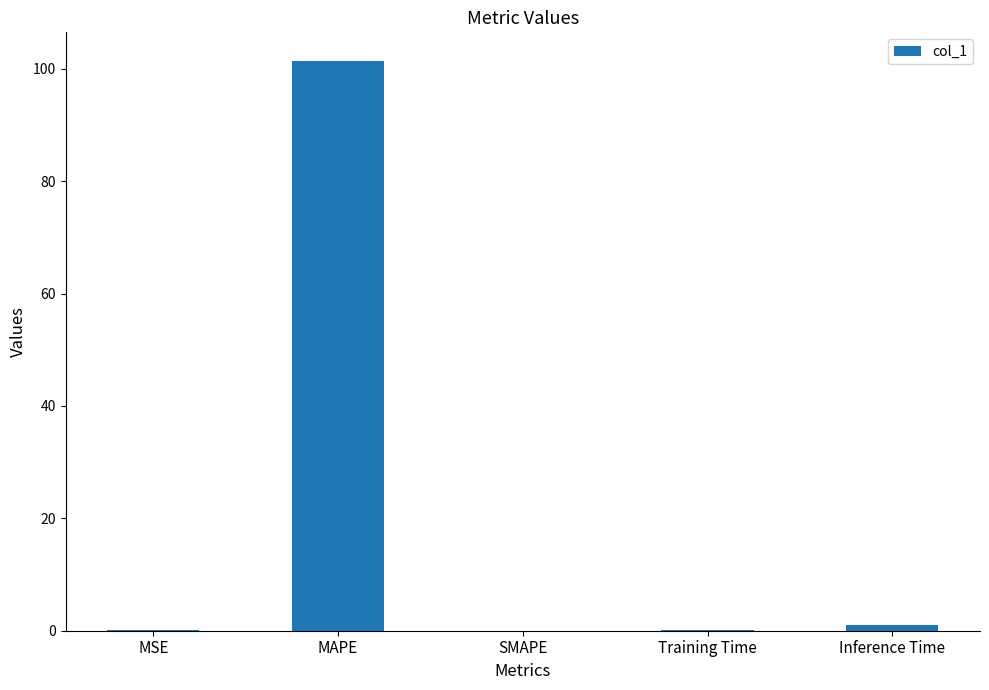

Count the number of data series in this chart.

1